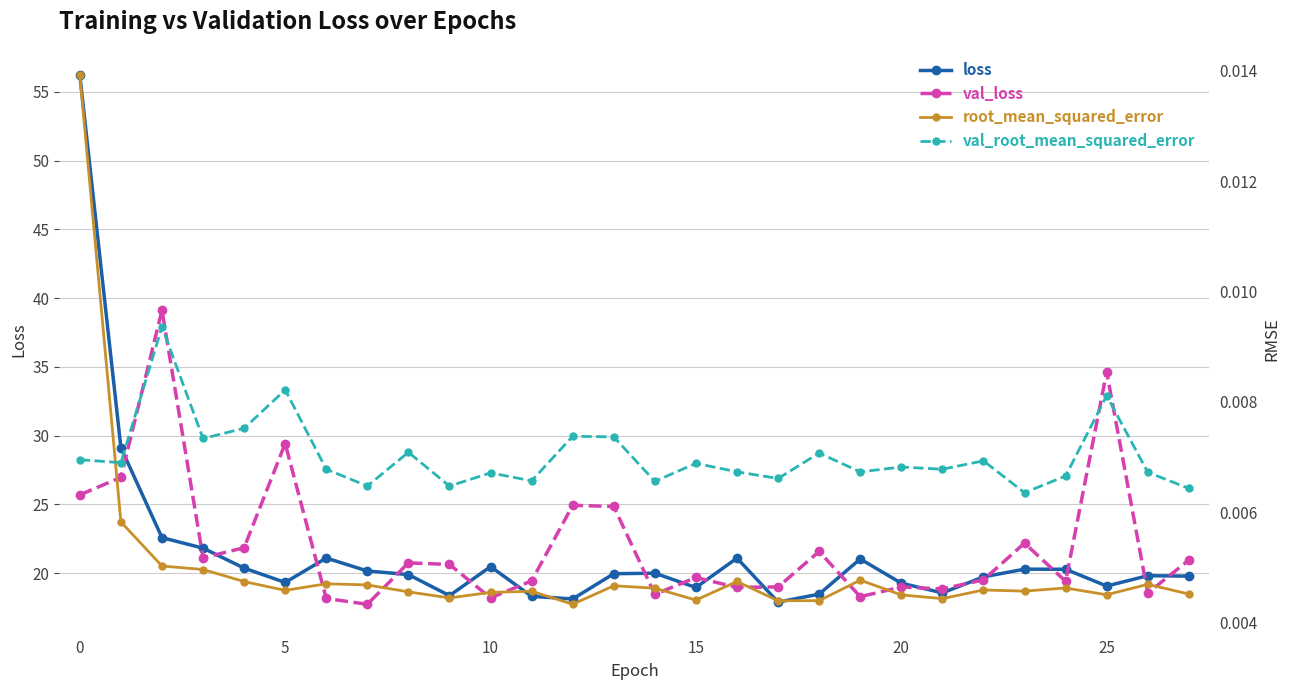

Does the chart have visible grid lines?

Yes